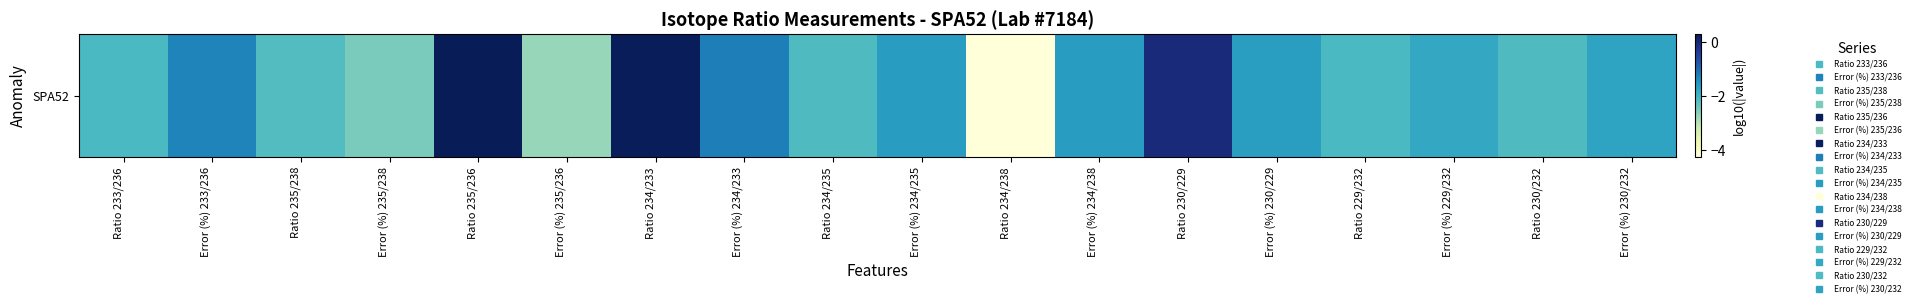

What is the maximum value shown in the chart?

0.3